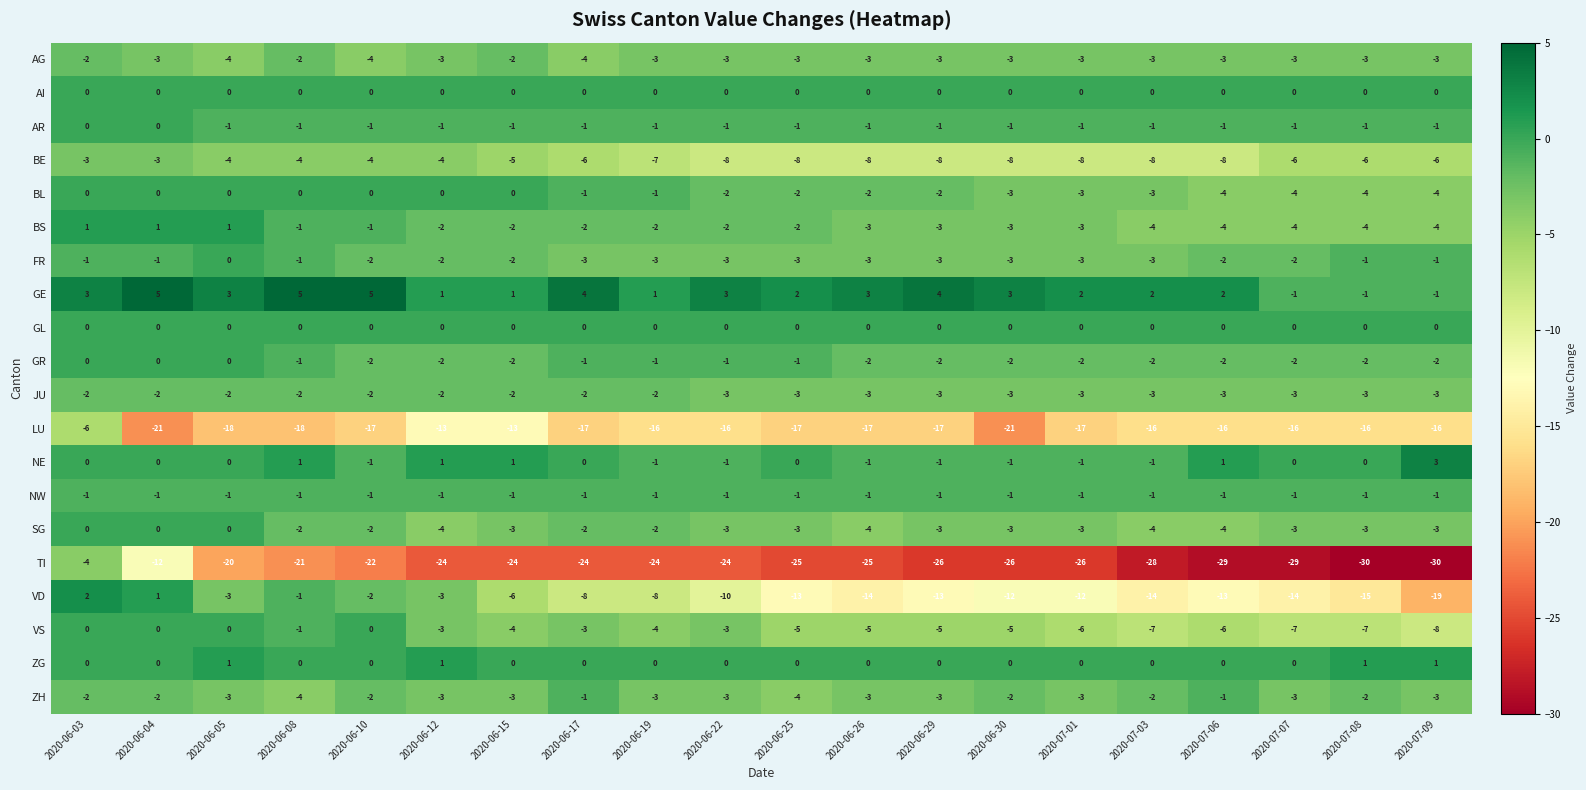

What is the difference between the maximum and minimum values in the GE series?

6